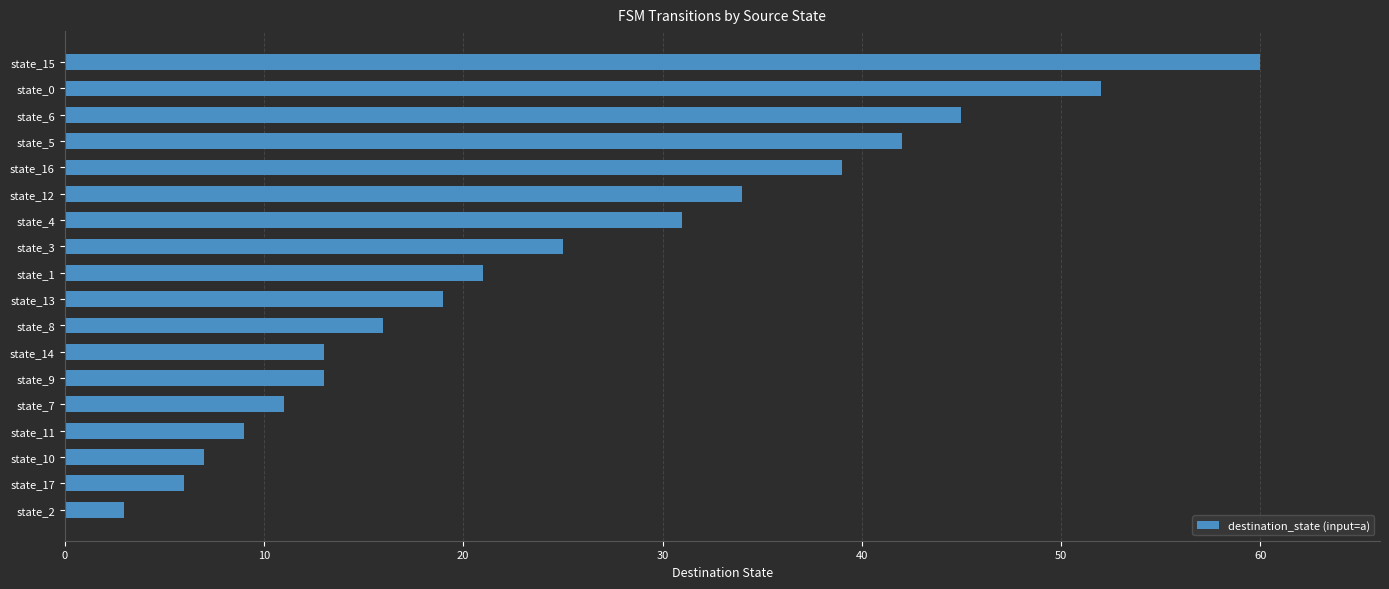

The chart shows a value of 22 at state_8. True or false?

False